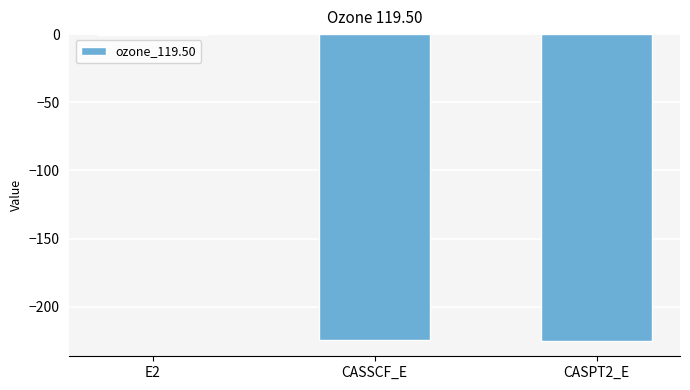

What is the maximum value shown in the chart?

-0.5